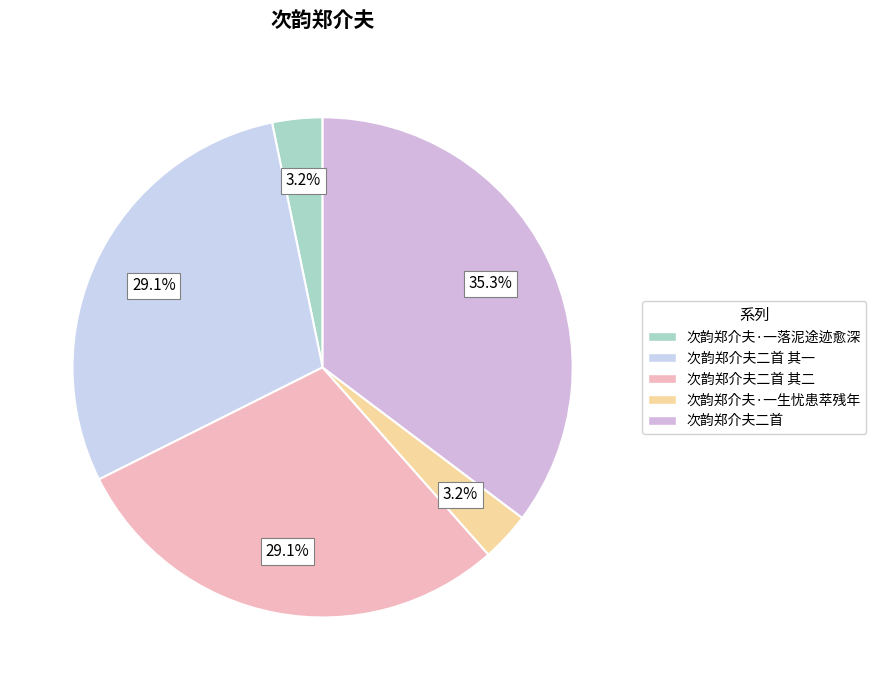

Is it true that 次韵郑介夫·一落泥途迹愈深 is 3% of the pie?

True